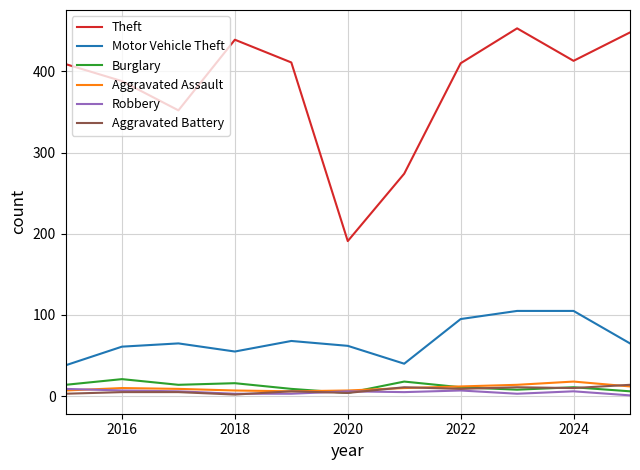

Which series has the widest spread of values?

Theft